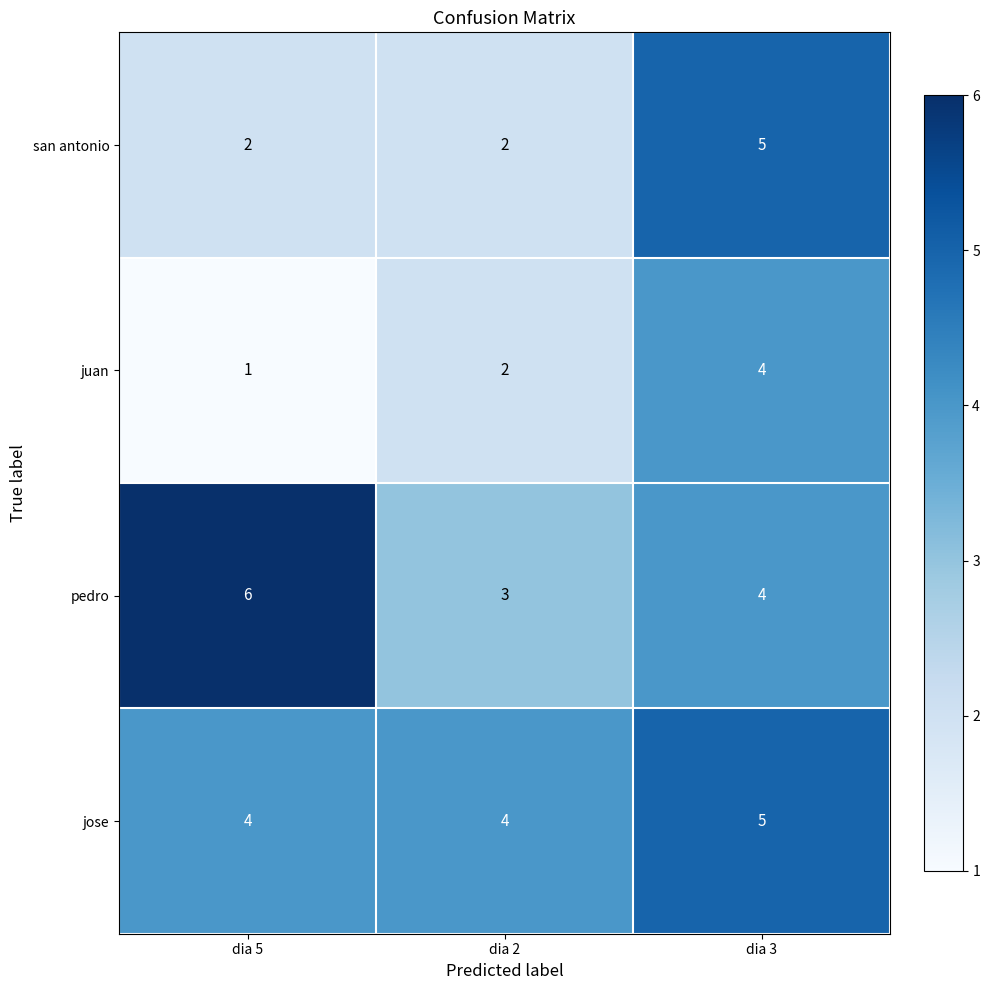

At which category is the sum across all series the highest?

dia 3